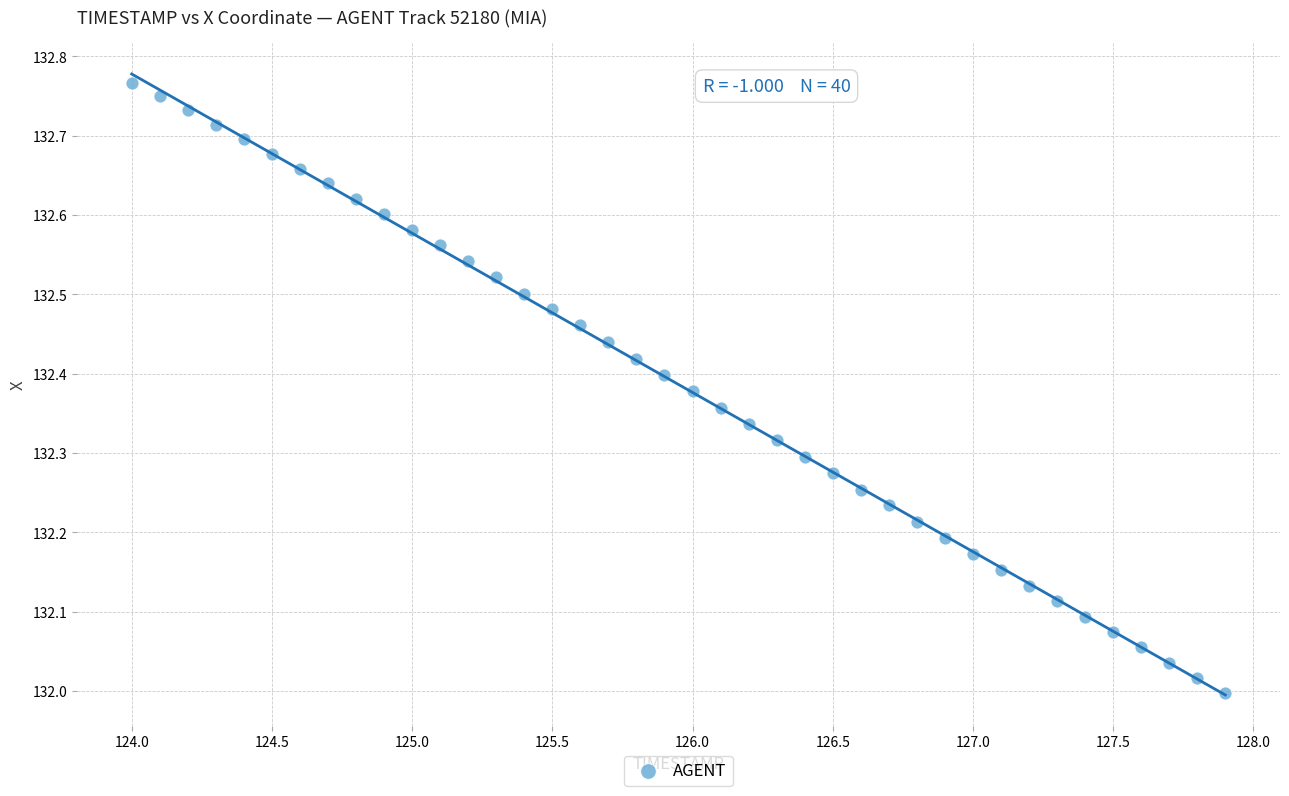

What is the range of Y values (max minus min)?

0.8